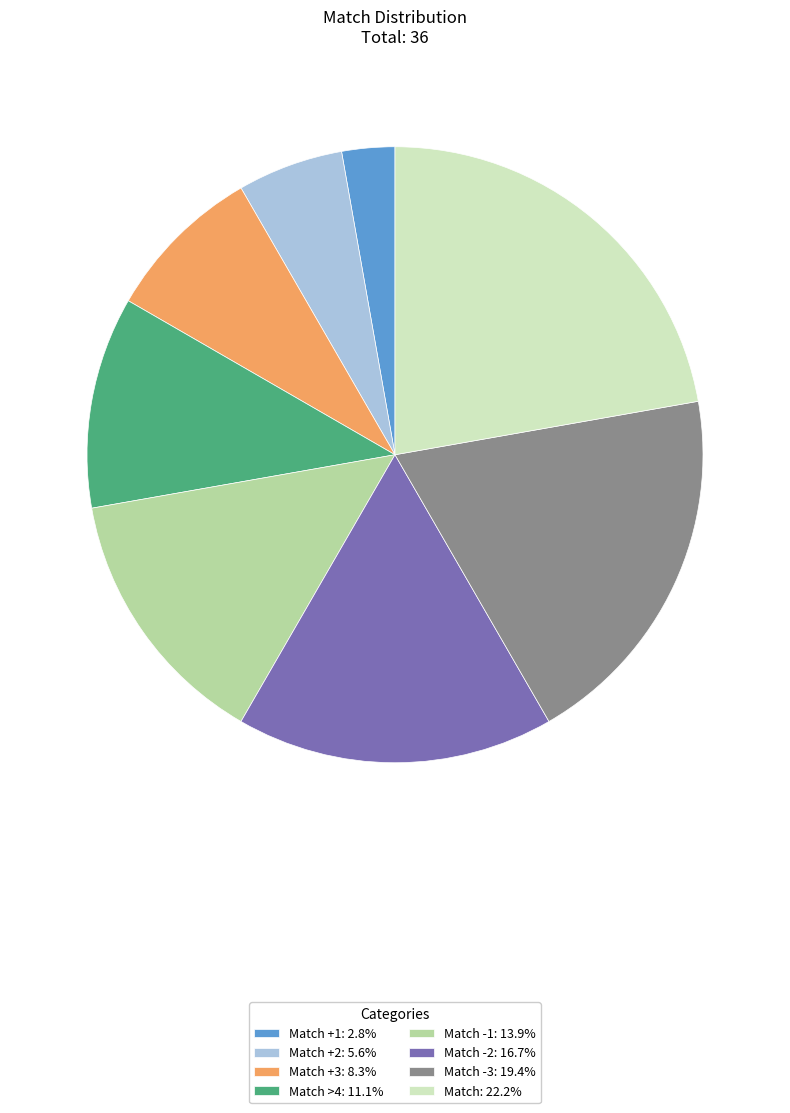

Approximately how many times larger is the value at Match: 22.2% compared to Match >4: 11.1%?

2.0